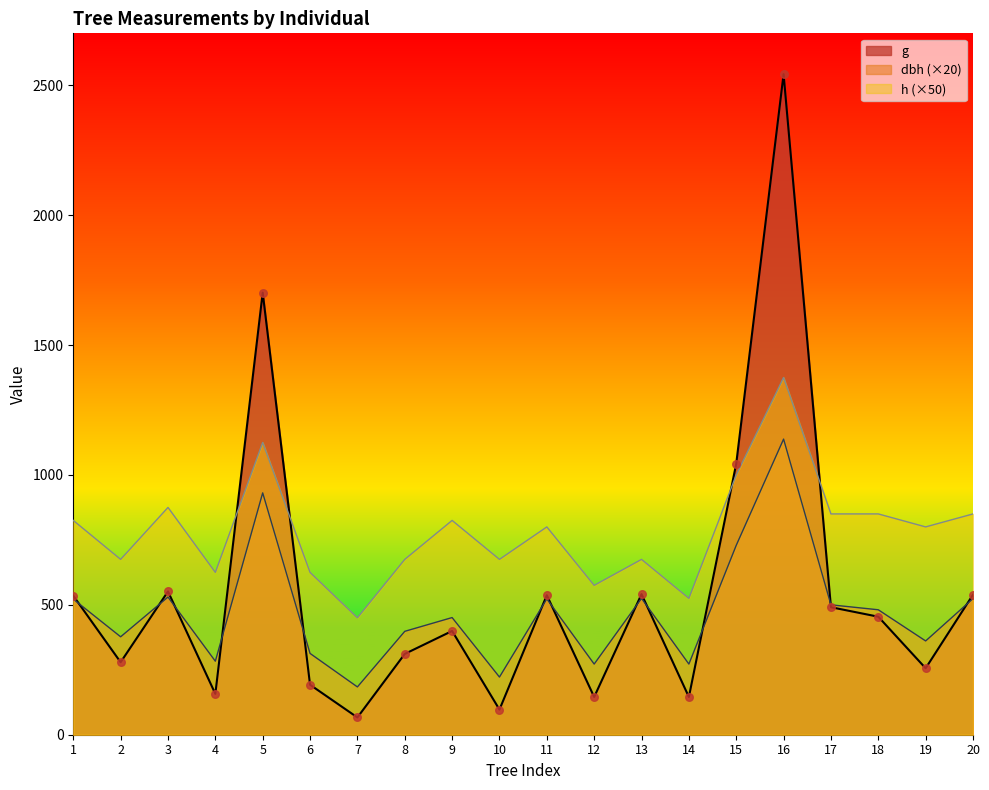

What is the total value across all series at 1?

1882.0